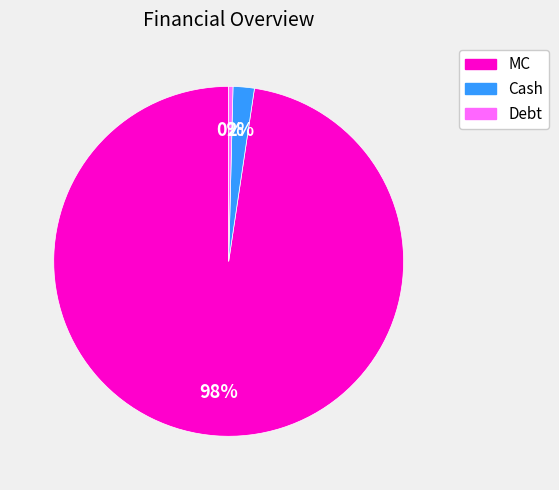

Which has a higher value, Cash or Debt?

Cash